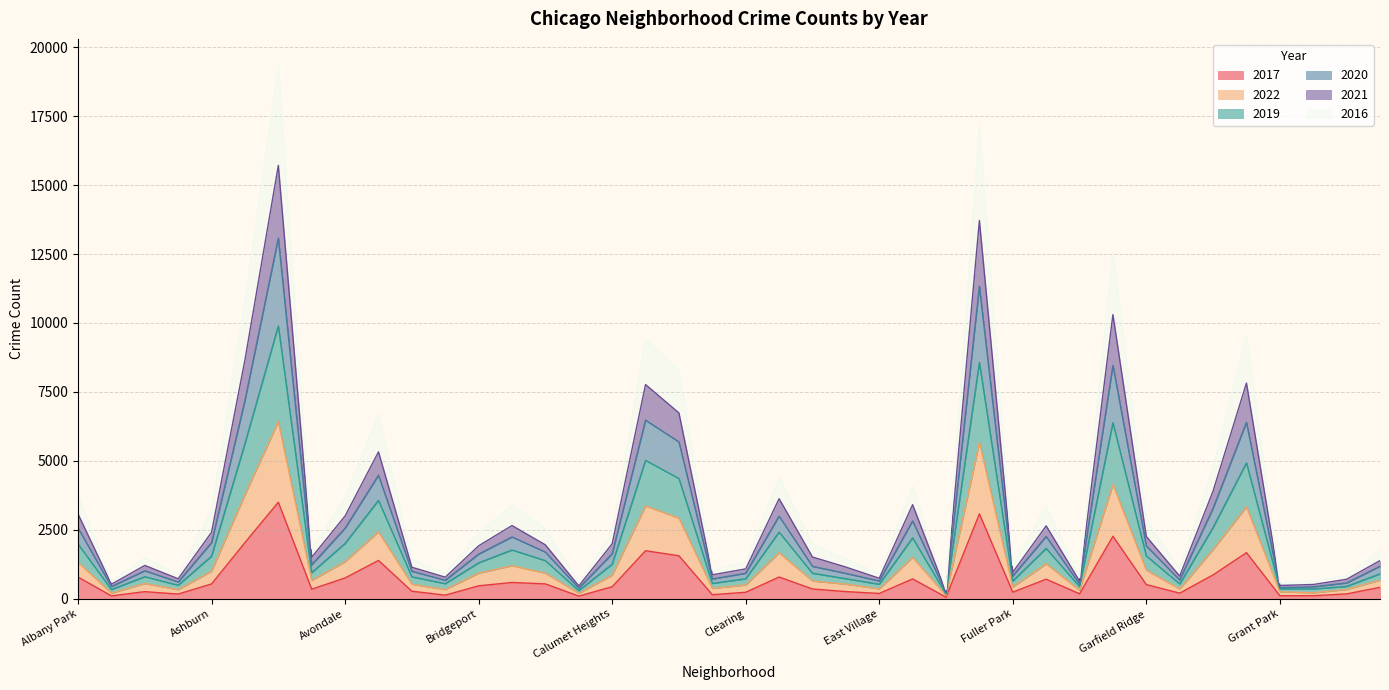

List the series in order of their overall mean, lowest first.

2017, 2022, 2016, 2019, 2020, 2021